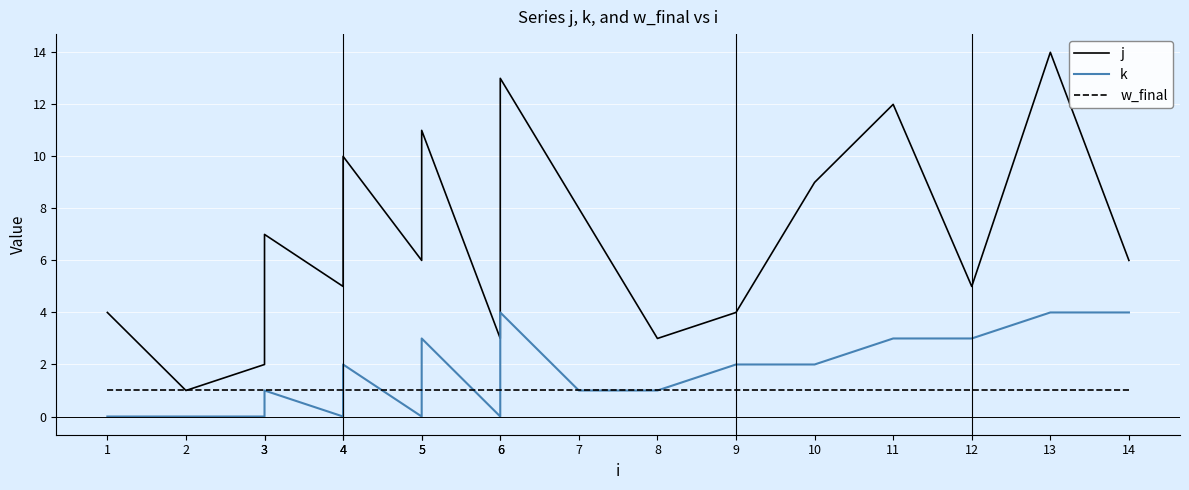

What is the value of the j point at the 2nd from the left?

1